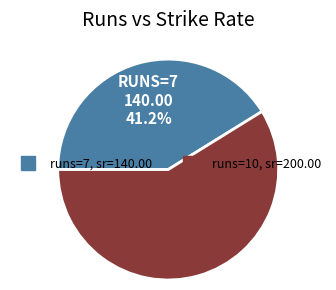

Is there a majority slice in this chart?

Yes